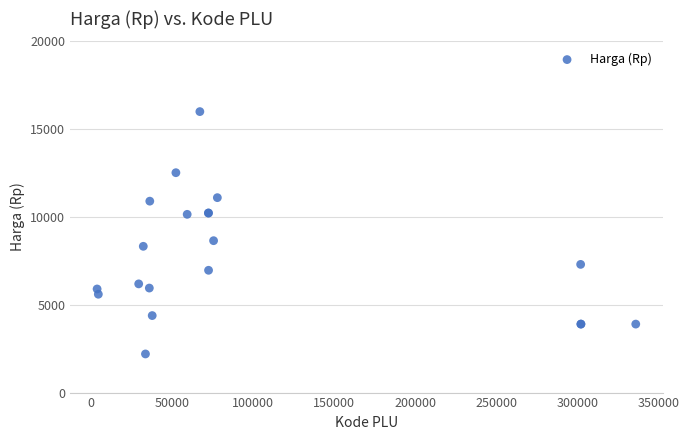

What Y value in the scatter plot is closest to 9100?

8650.0